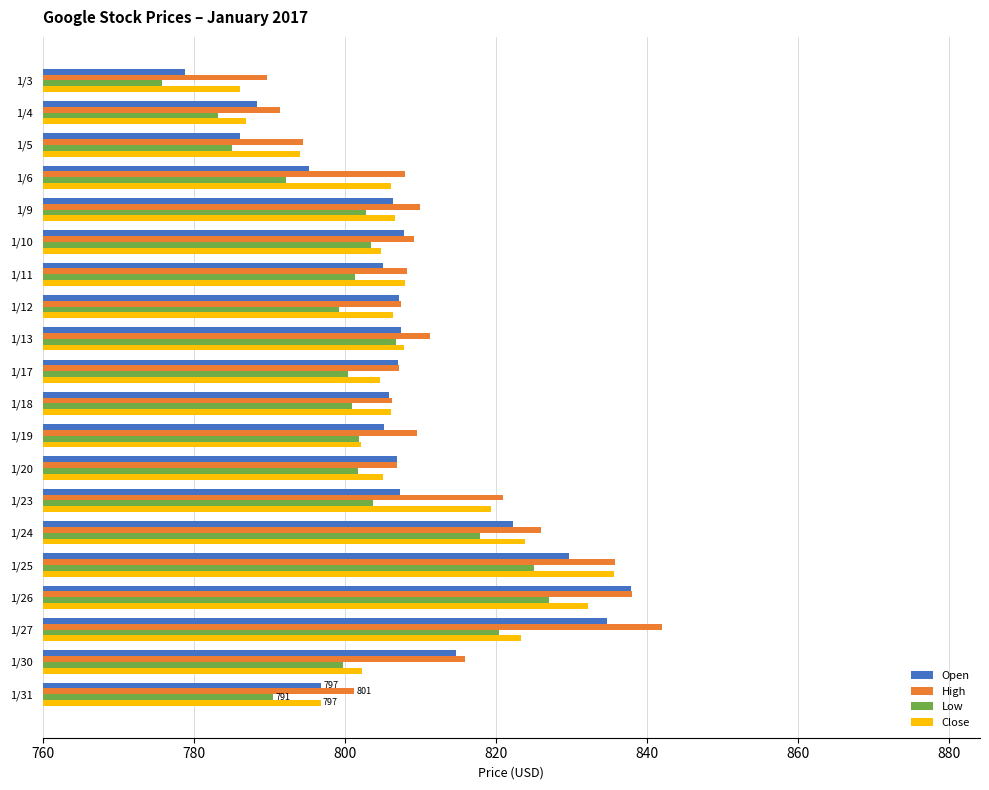

How many data points in High are above 809?

10